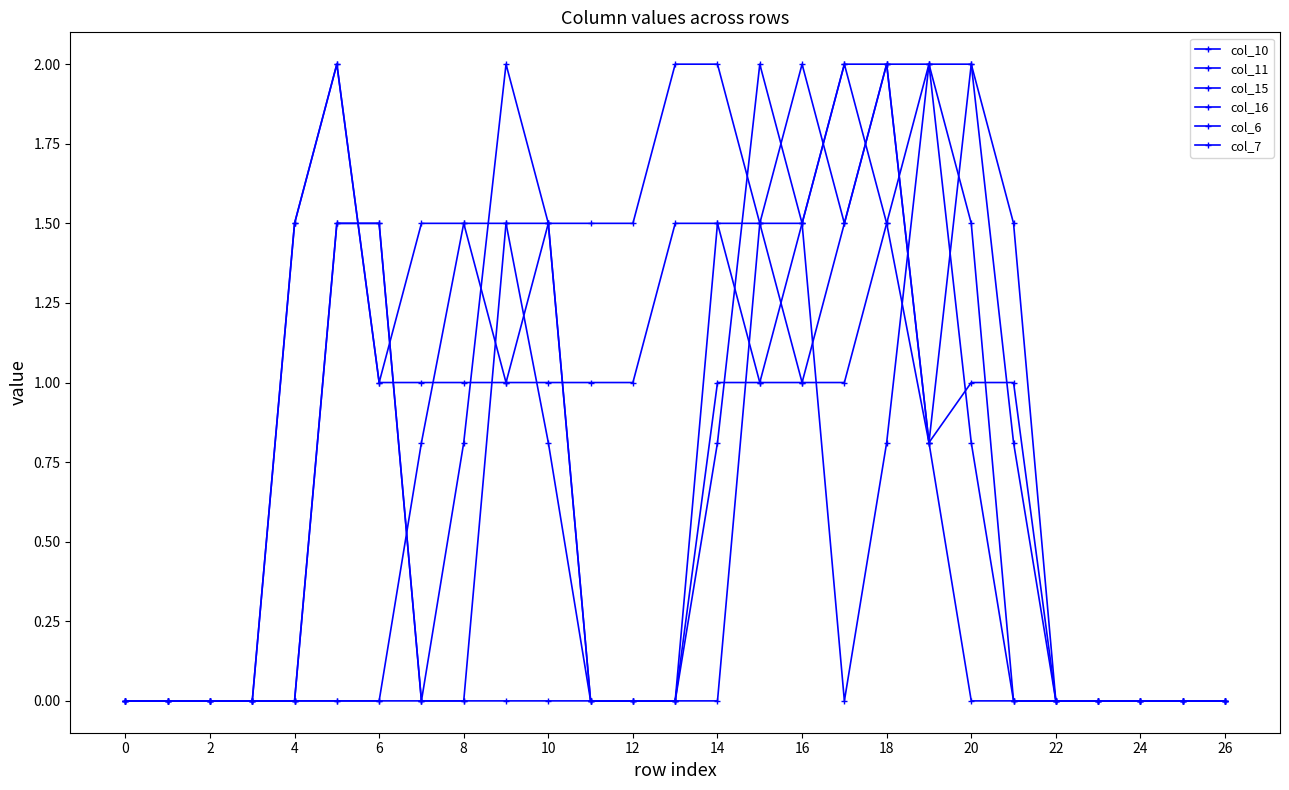

What is the difference between the second highest and second lowest values in the col_16 series?

2.0